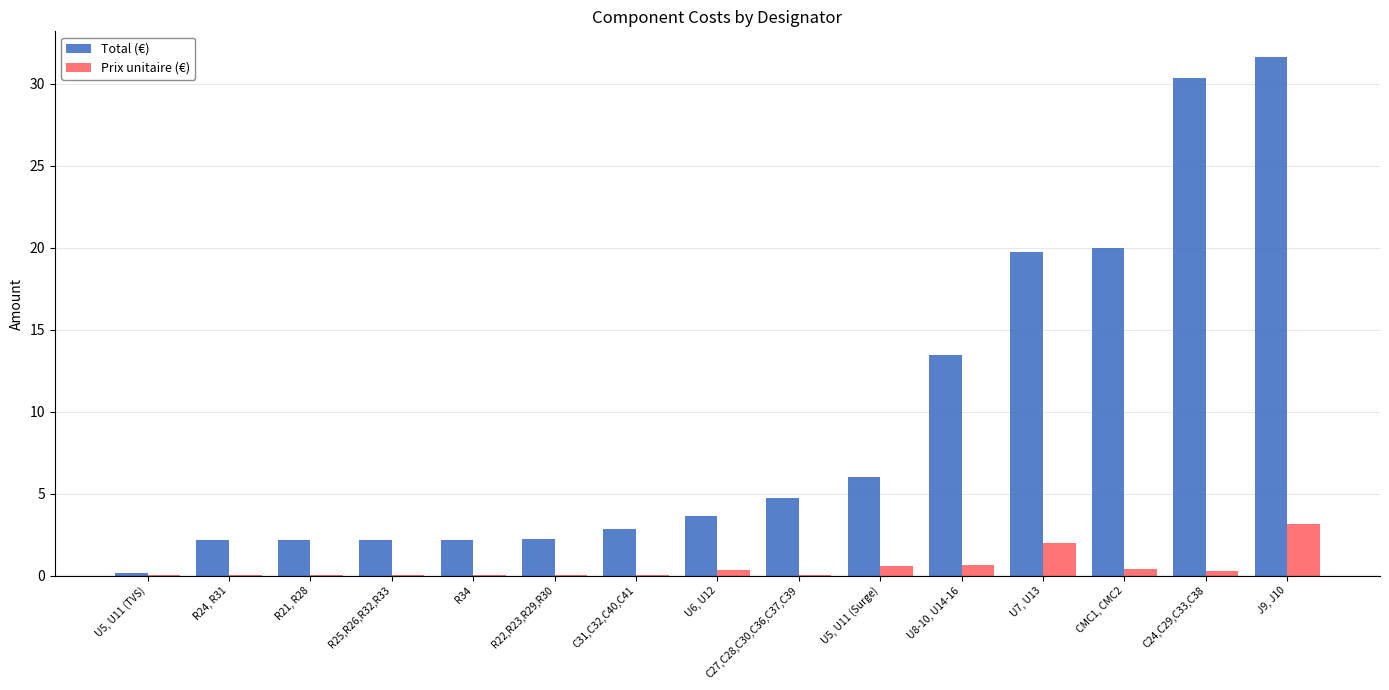

The value of Prix unitaire (€) at J9, J10 is 3.2. True or false?

True